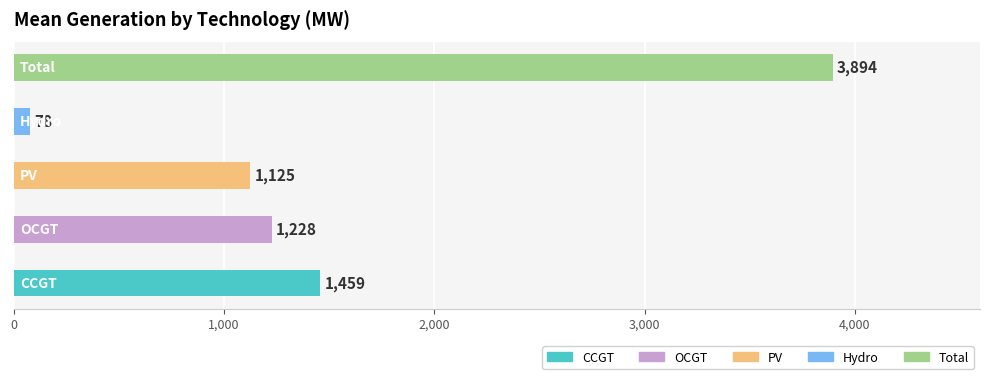

What is the difference between the second highest and second lowest values?

334.0